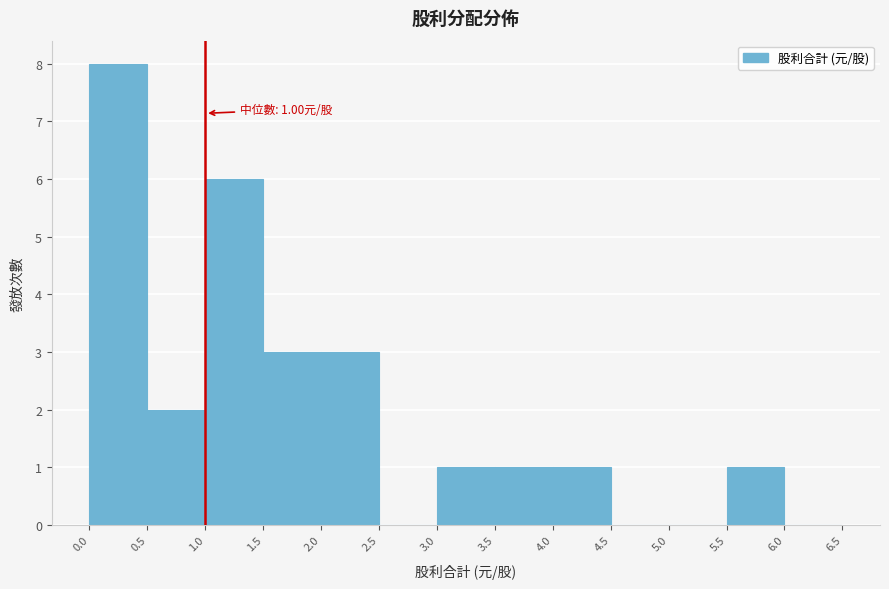

Over which range of the x-axis is the bar tallest?

0.0 to 0.5